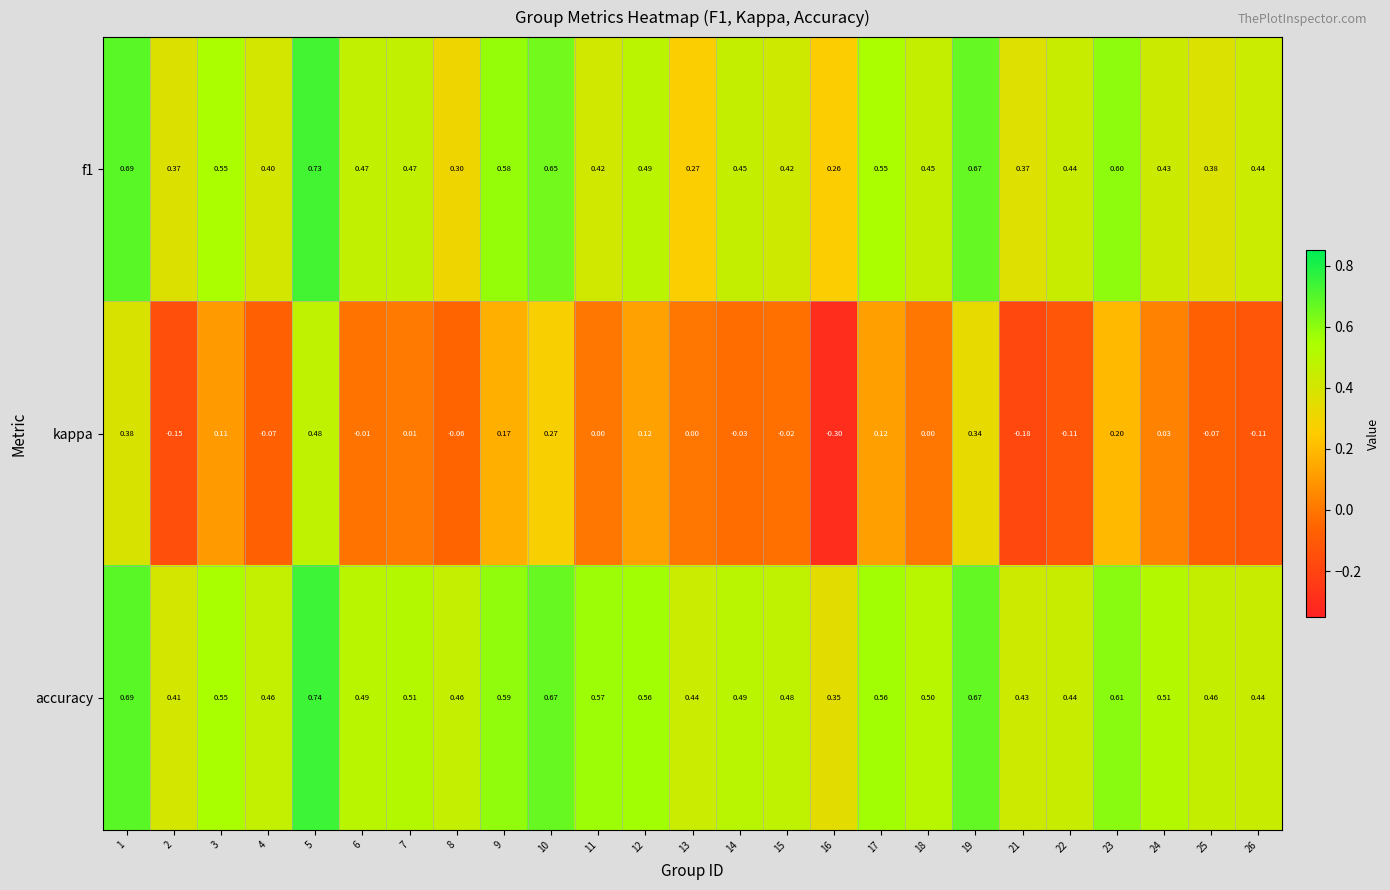

Which series has the largest total across all categories?

accuracy